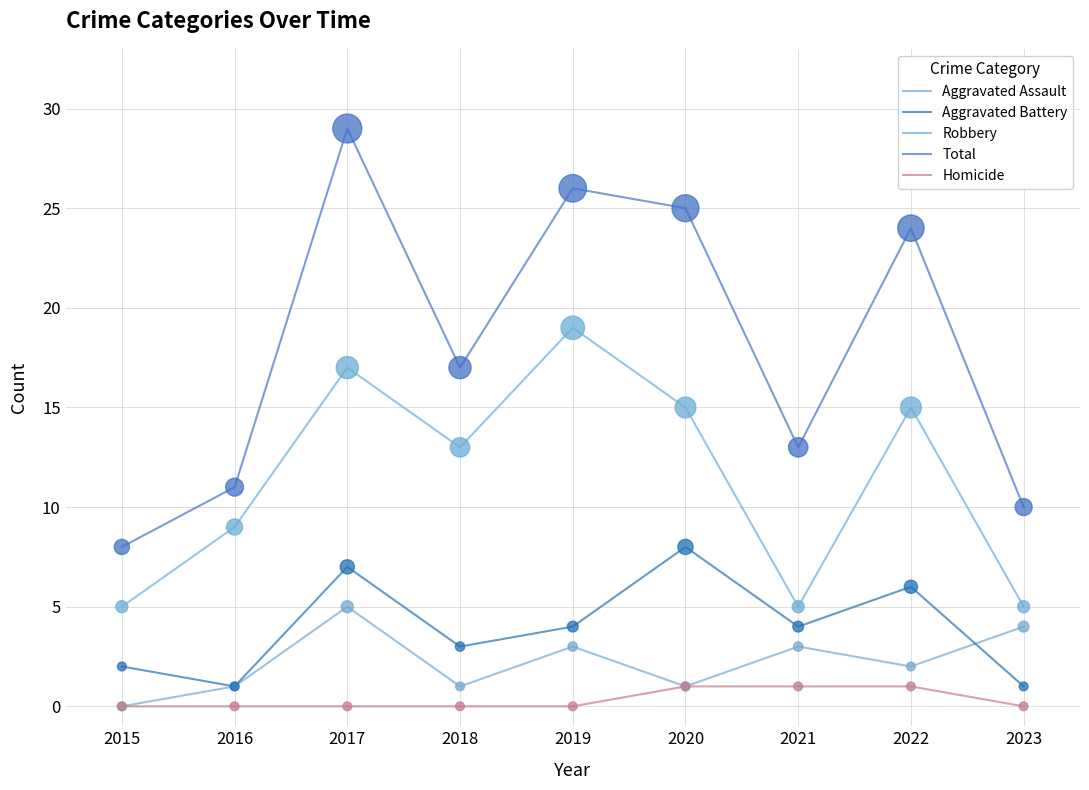

Which series has the largest total across all categories?

Total